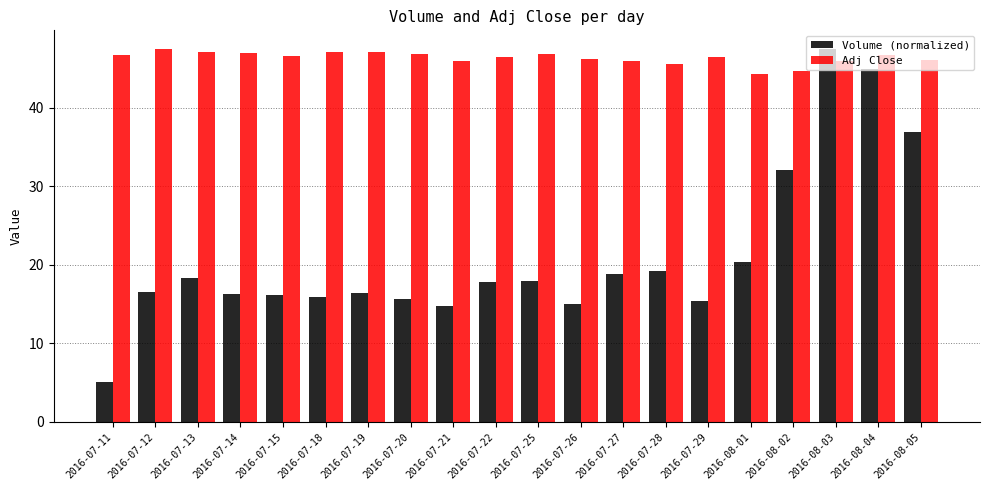

What is the difference between the Volume (normalized) values at 2016-07-25 and 2016-07-20?

2.3